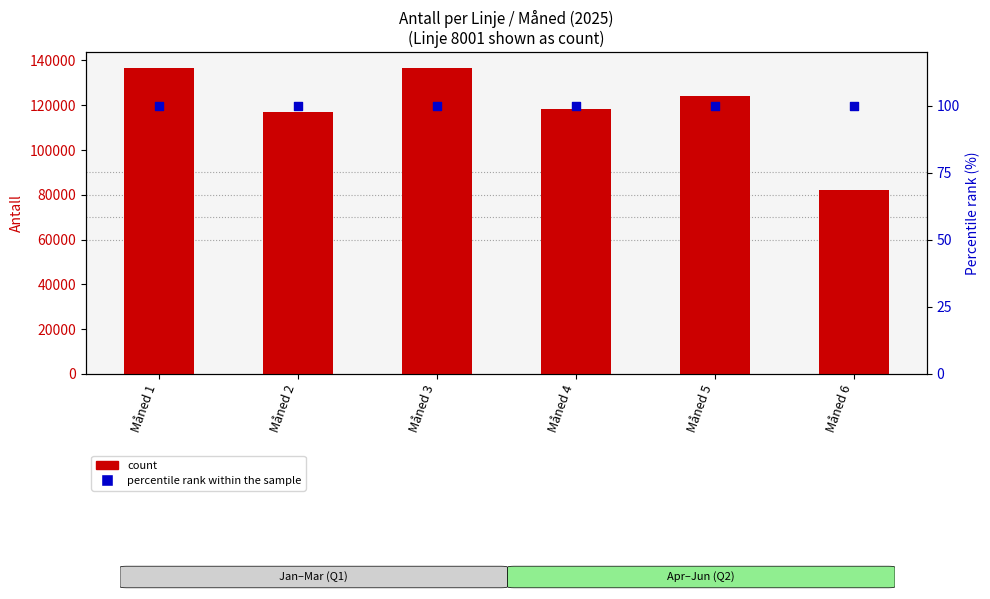

What is the total value across all series at Måned 2?

116867